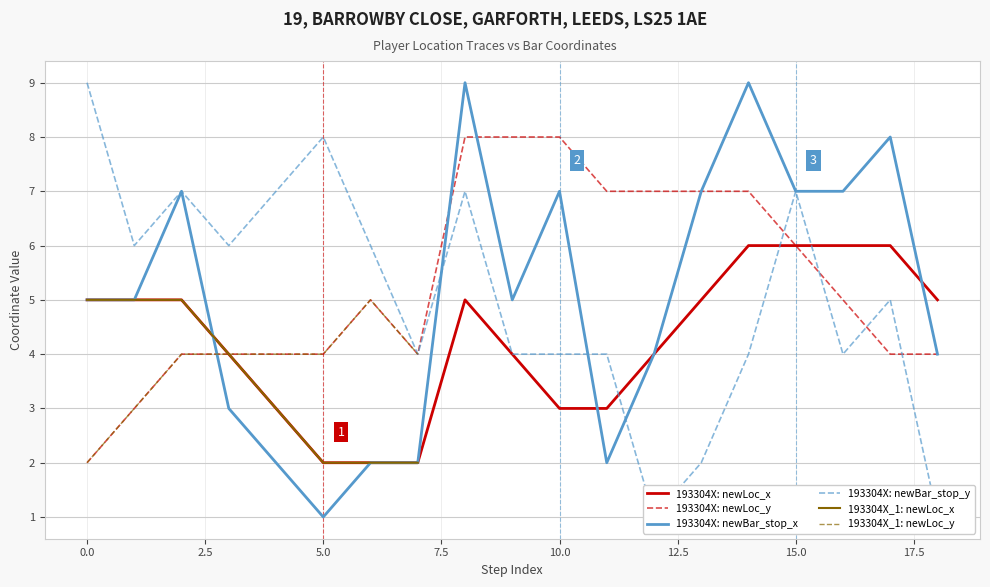

True or false: 193304X (newLoc_x) and 193304X_1 (newLoc_x) cross at least once.

True